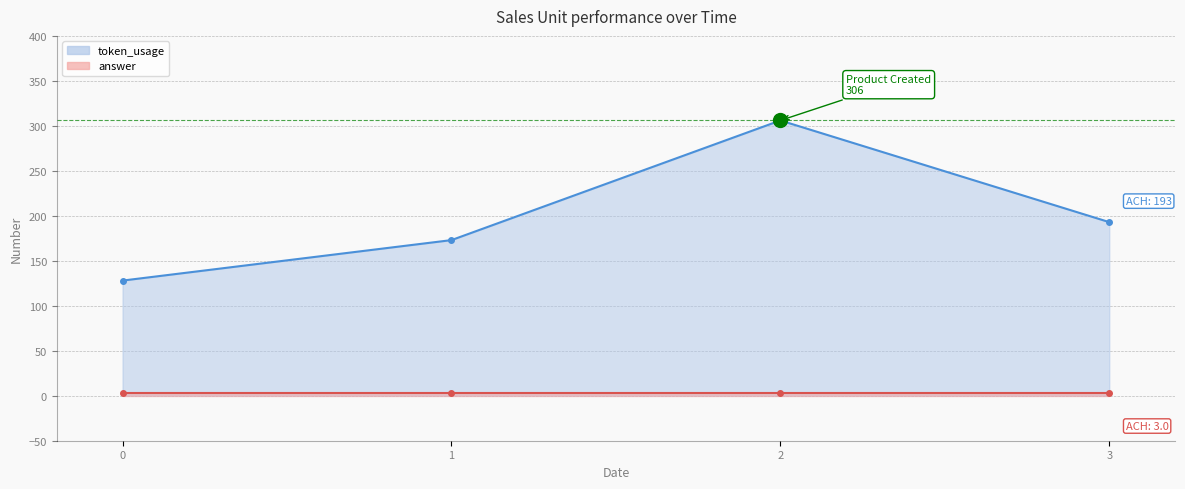

Count the values in the range 173 to 306.

3